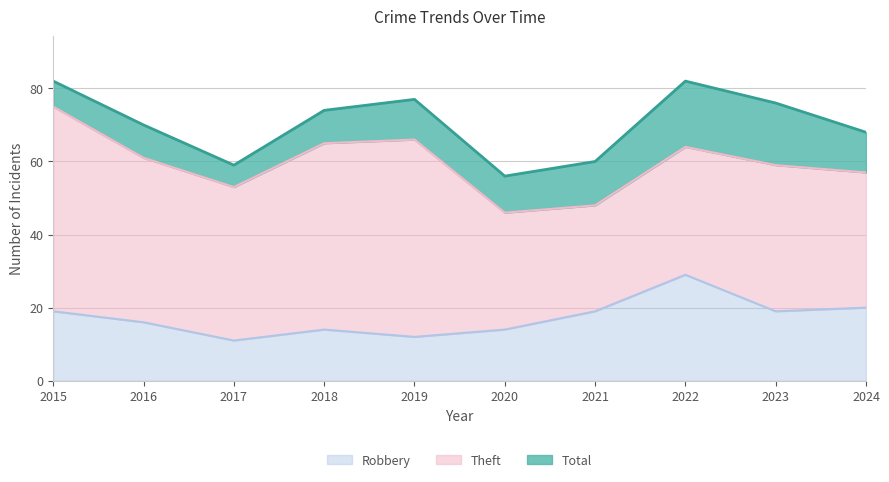

How many lines are shown in the chart?

3